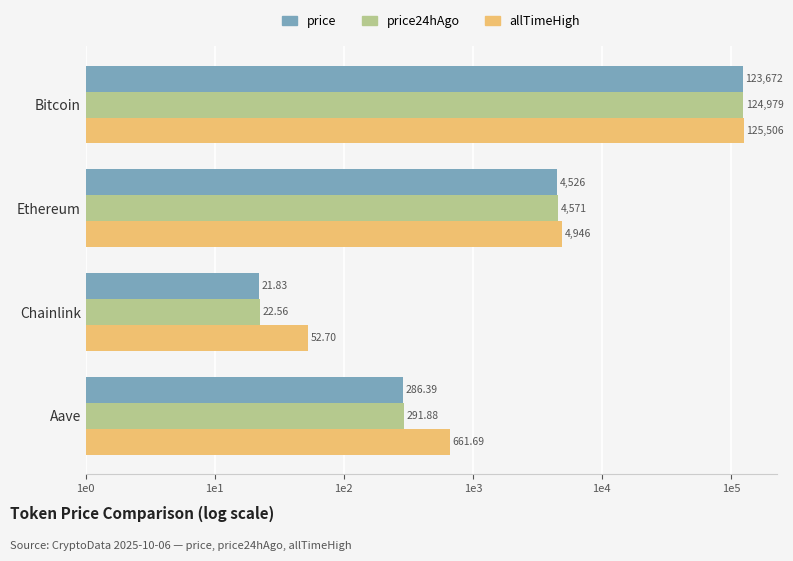

What are all the series names shown in the legend?

price, price24hAgo, allTimeHigh